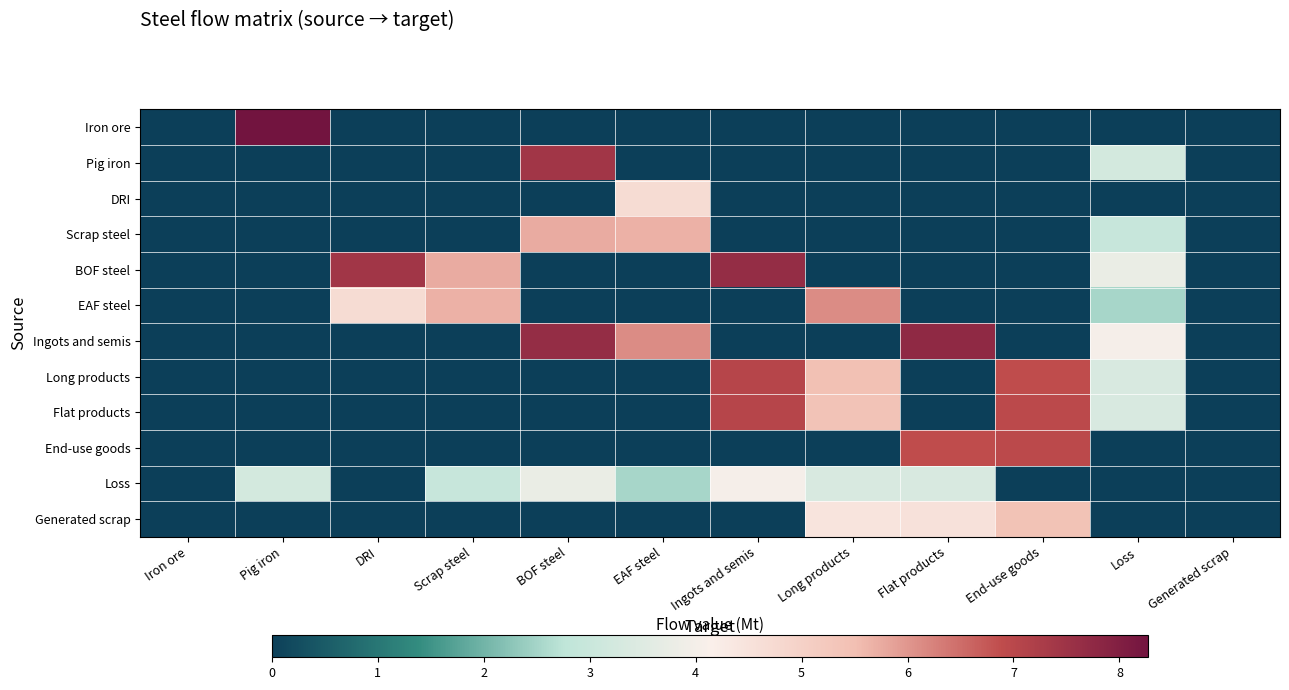

At which category does the chart reach its minimum across all series?

Iron ore